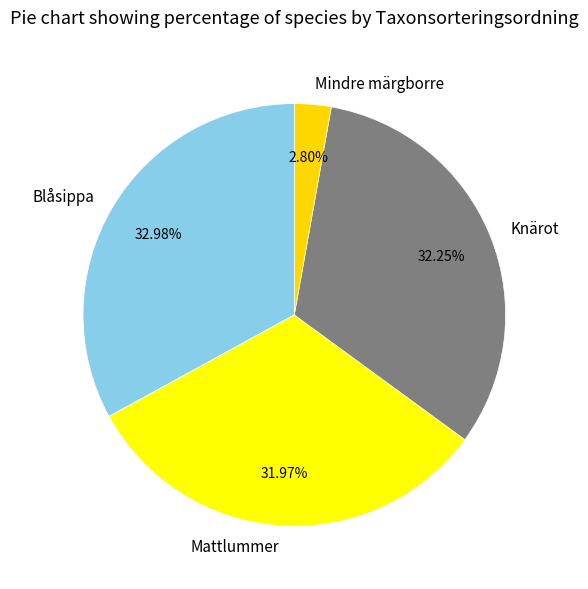

How many segments does this pie chart have?

4